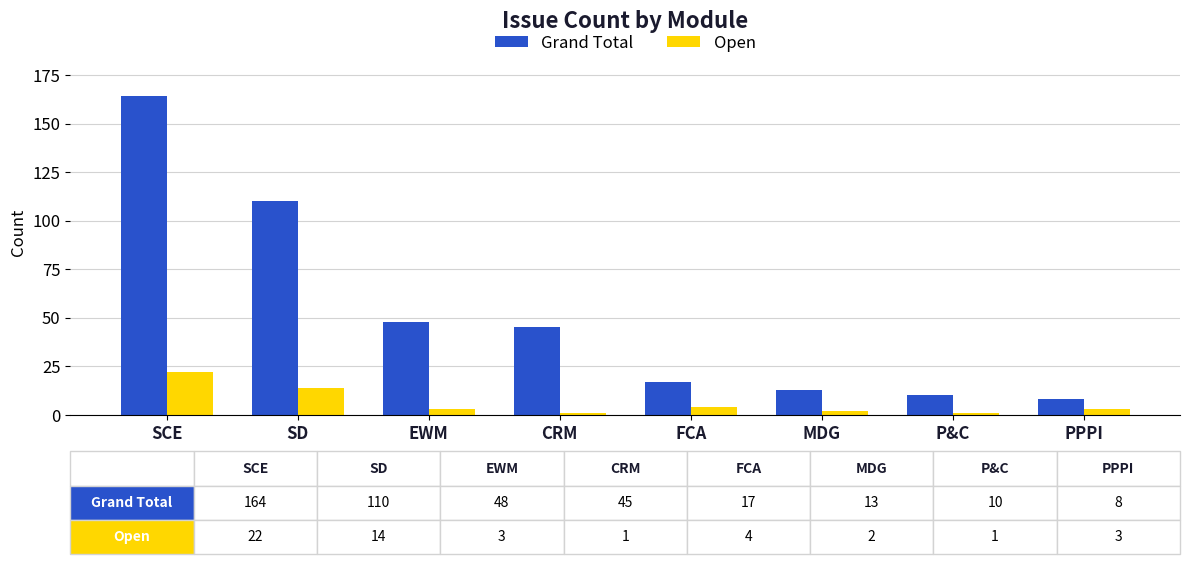

What is the average value of the Grand Total series?

52